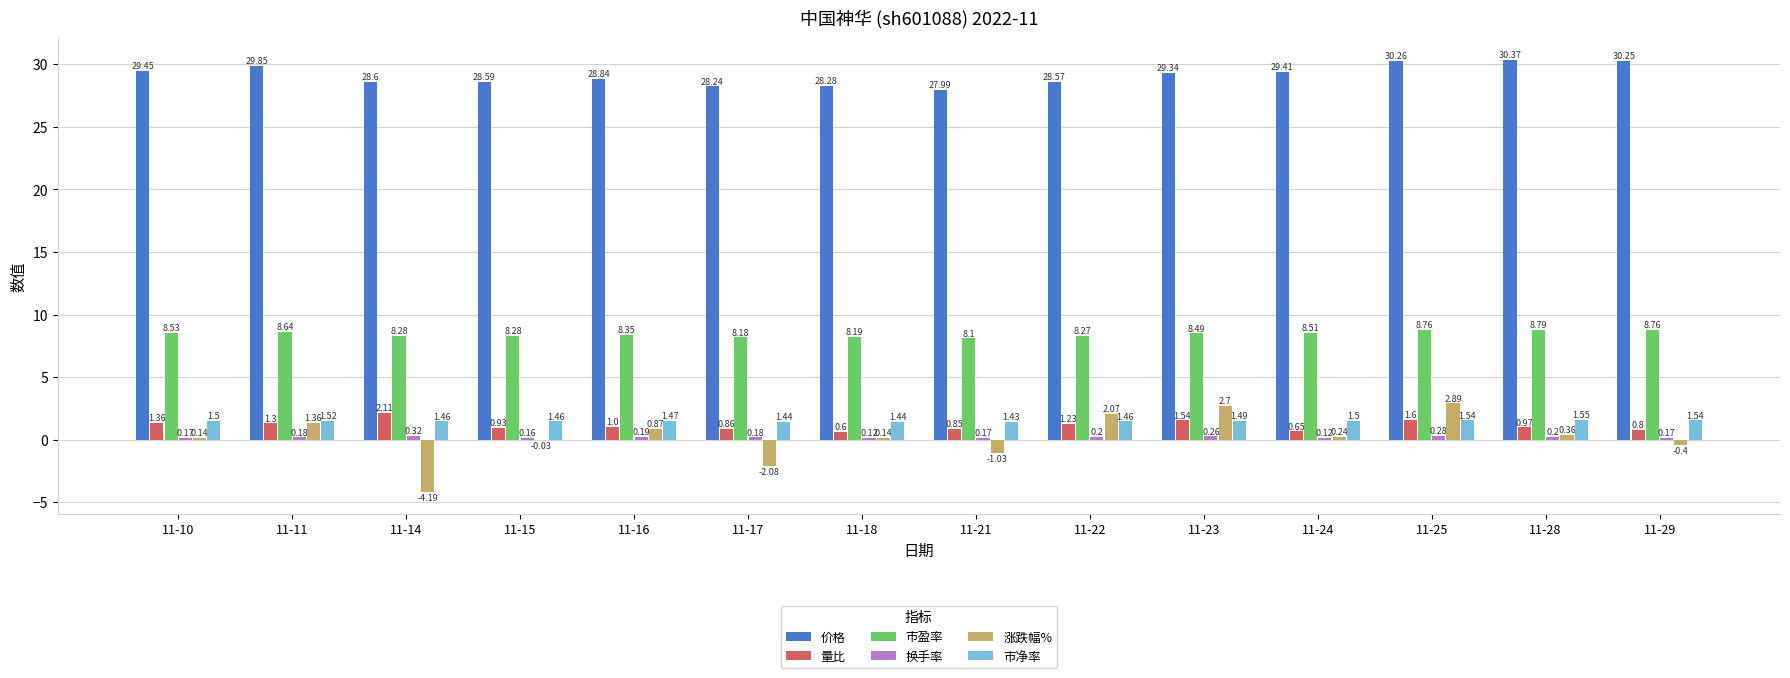

Are the bars horizontal?

No